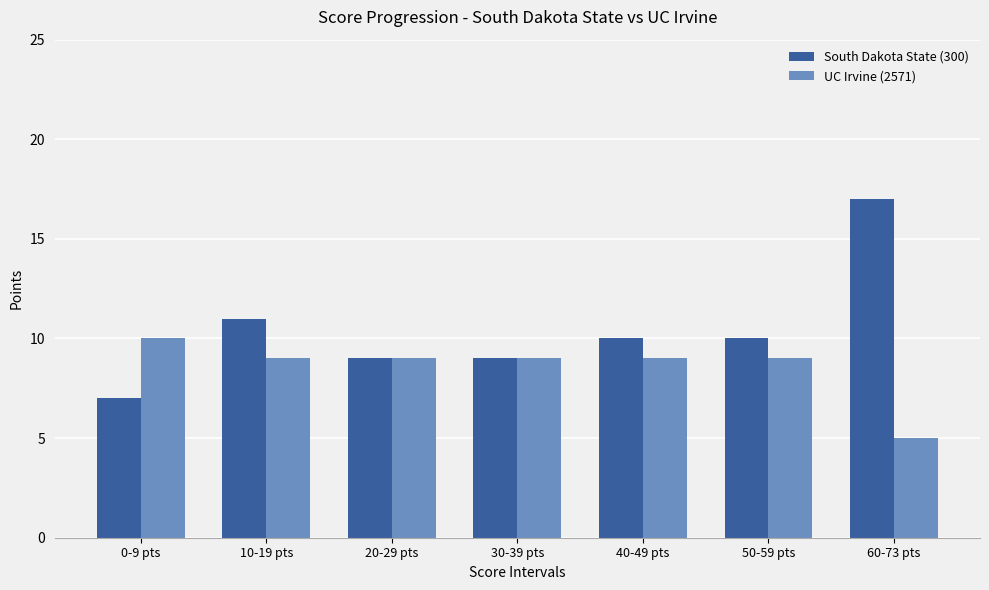

Is the value of UC Irvine (2571) at 60-73 pts greater than the value of South Dakota State (300) at 30-39 pts?

No